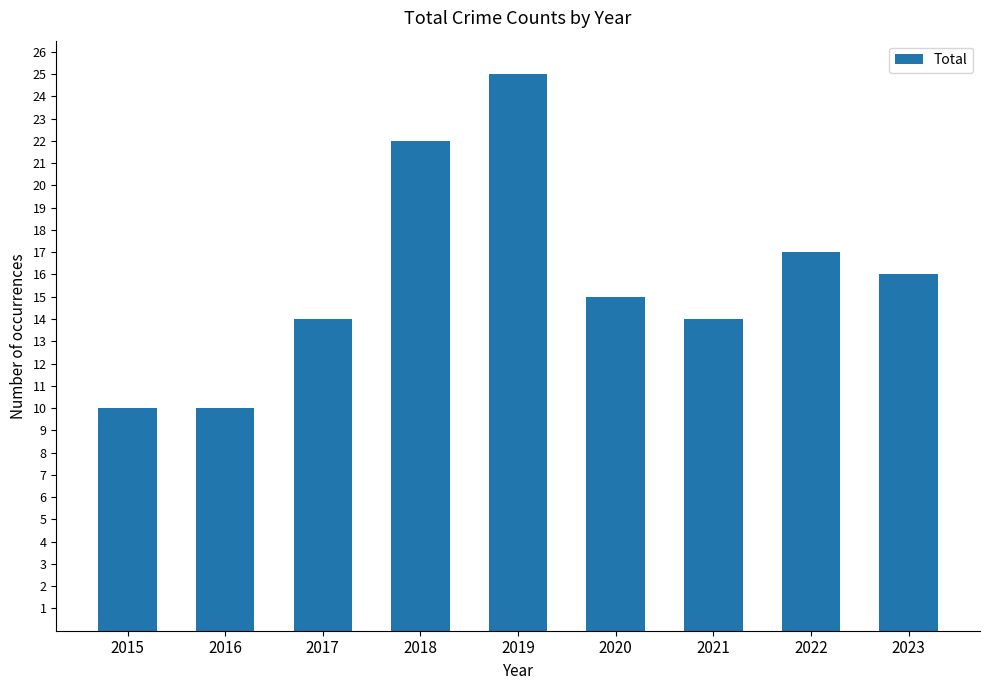

What is the change in value from 2020 to 2022?

+2